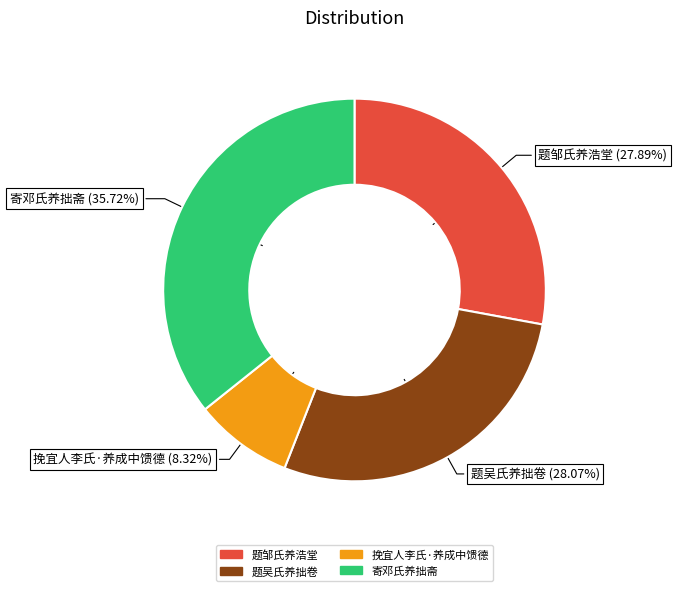

To the nearest percent, what is the average slice percentage?

25%